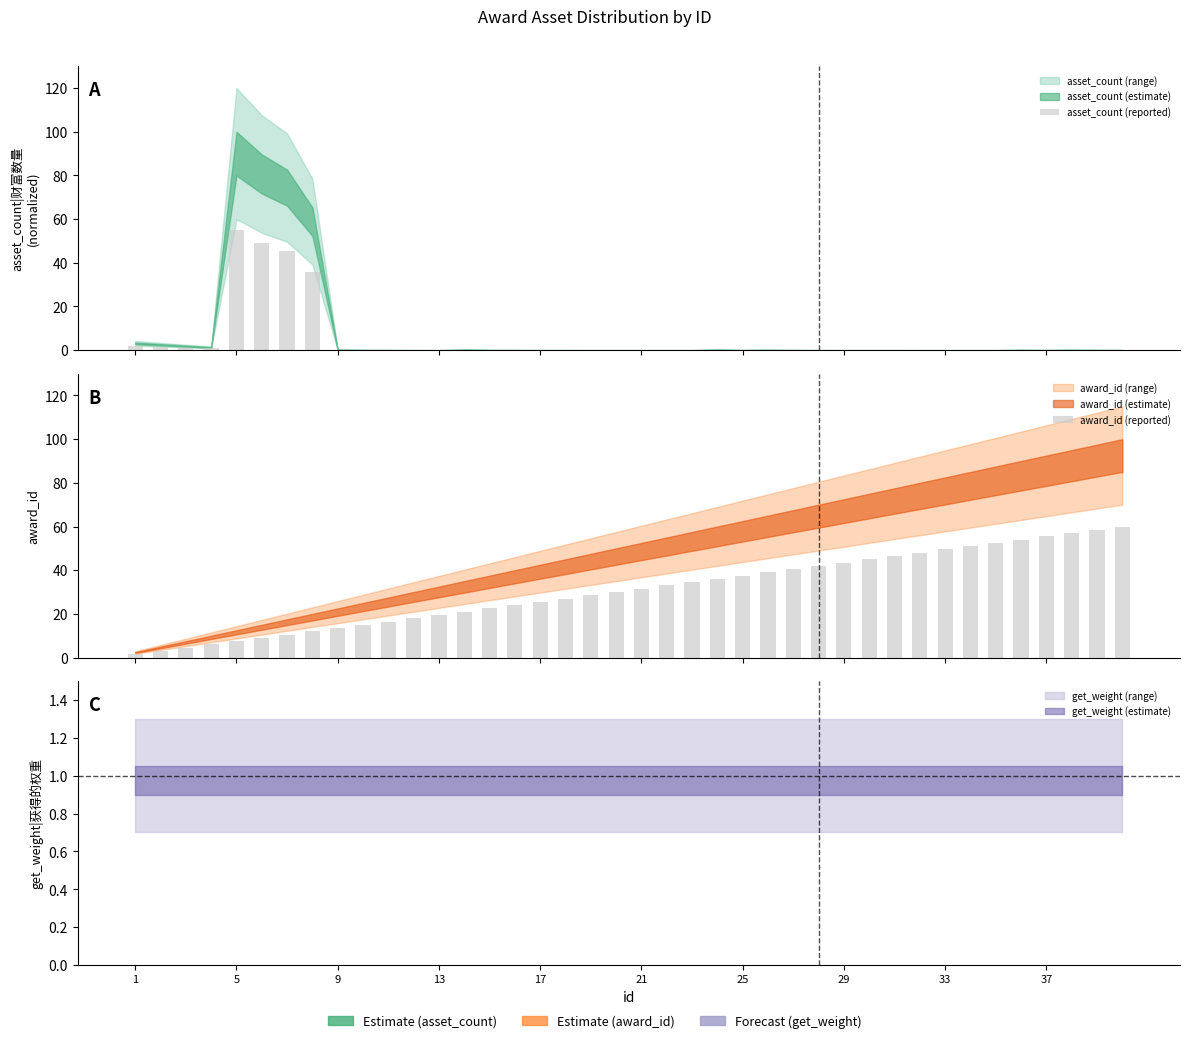

Is it true that asset_count (reported) equals 3.2 at 1?

False